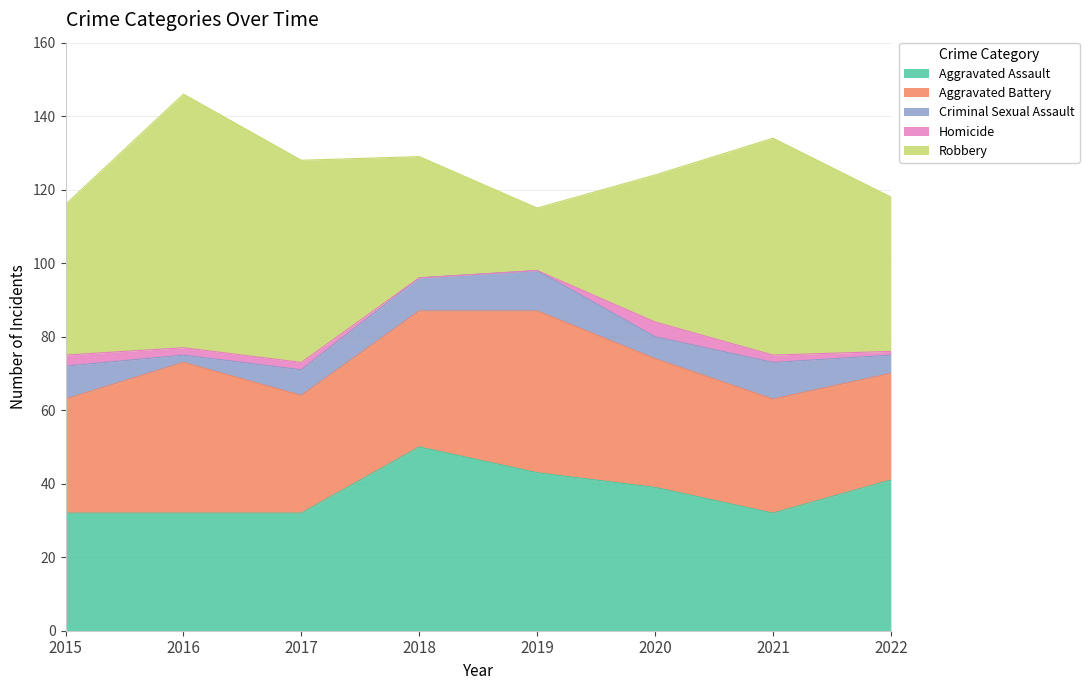

At which label does Aggravated Assault first exceed 39?

2018